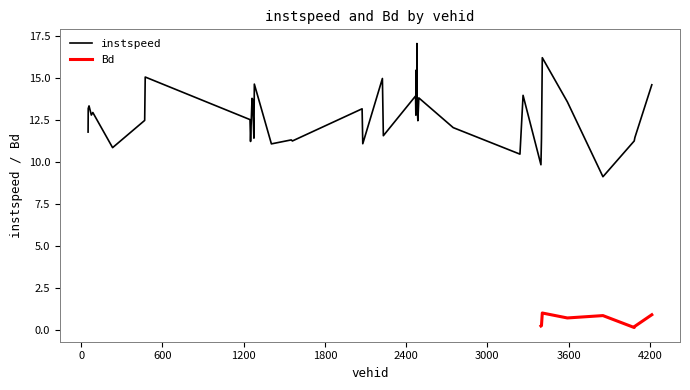

What is the change in value from 2075.0 to 3396.0?

-3.3